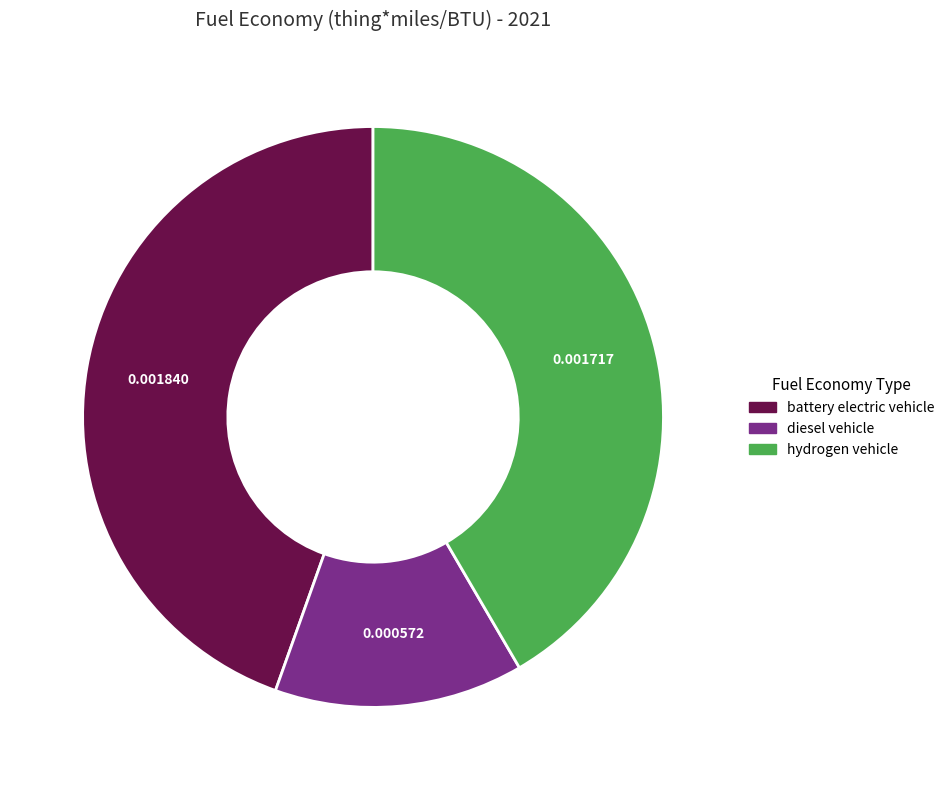

Does hydrogen vehicle represent more than half of the total?

No